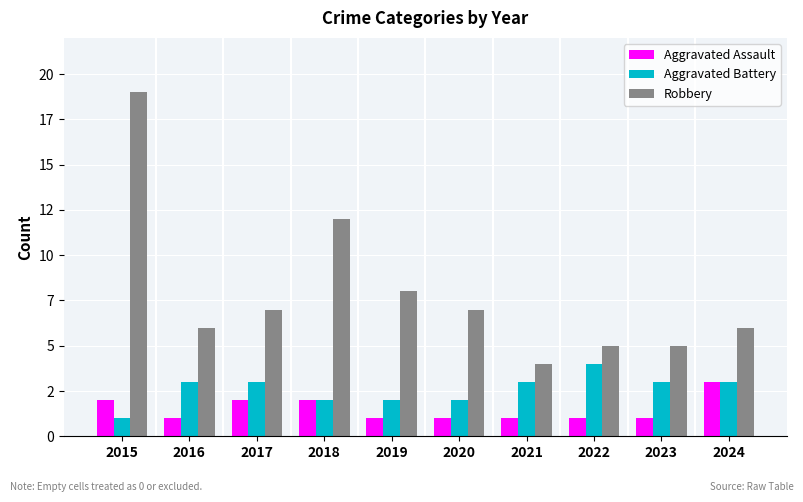

Which series has the widest spread of values?

Robbery